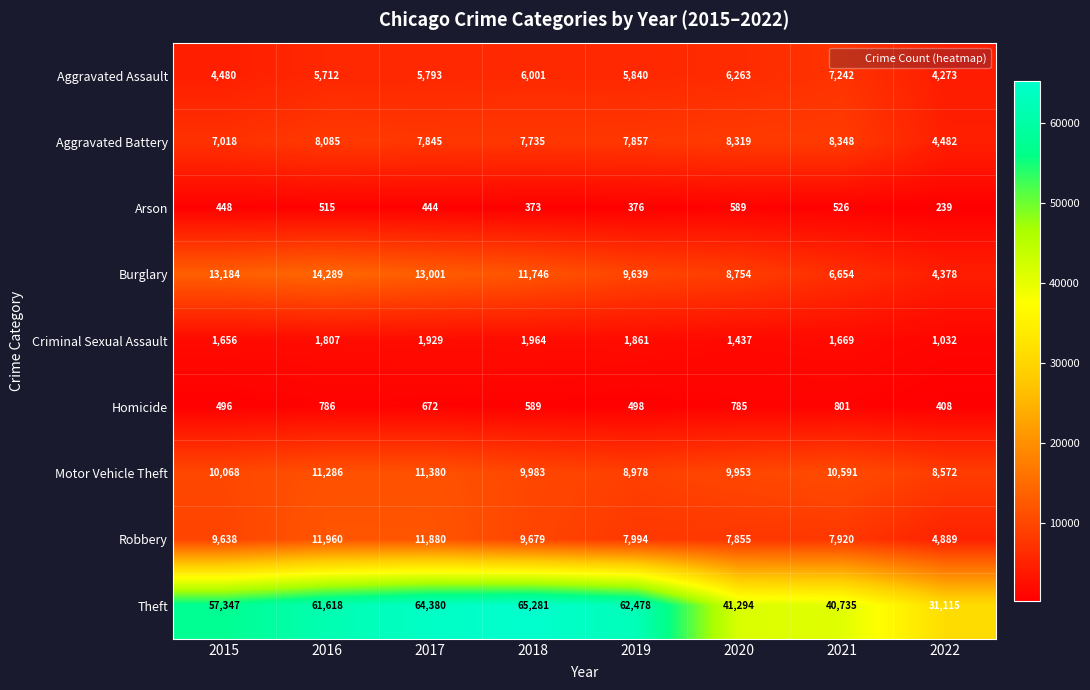

What is the total value across all series at 2019?

105521